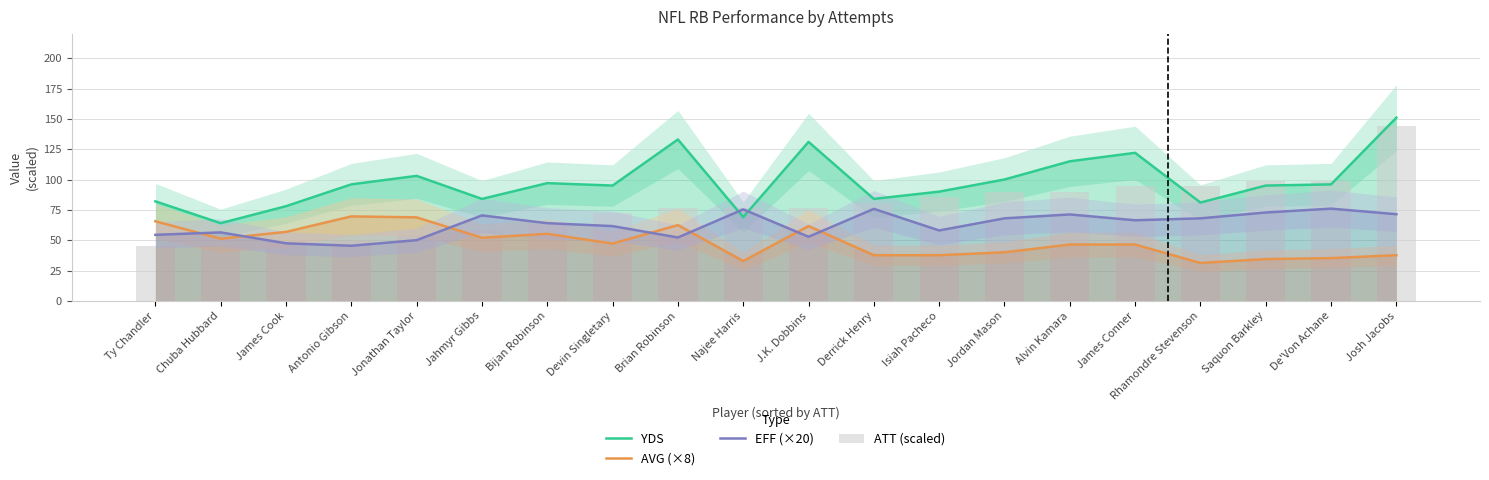

What is the average value of the ATT (scaled) series?

77.2